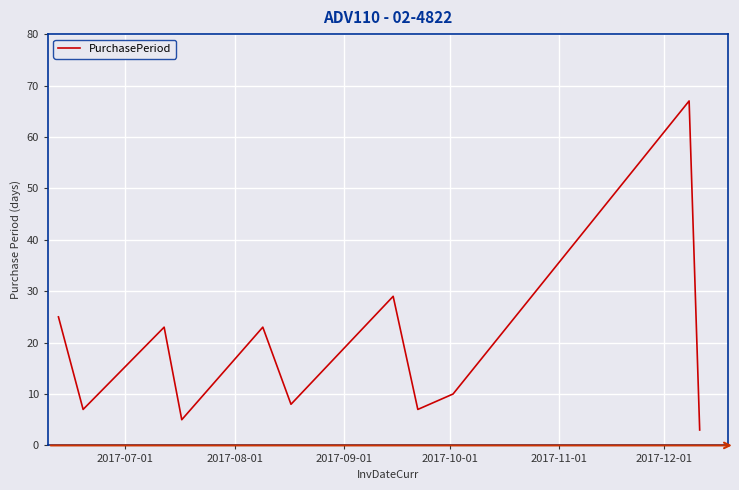

Reading left to right, list all the values displayed in this chart.

25	7	23	5	23	8	29	7	10	67	3